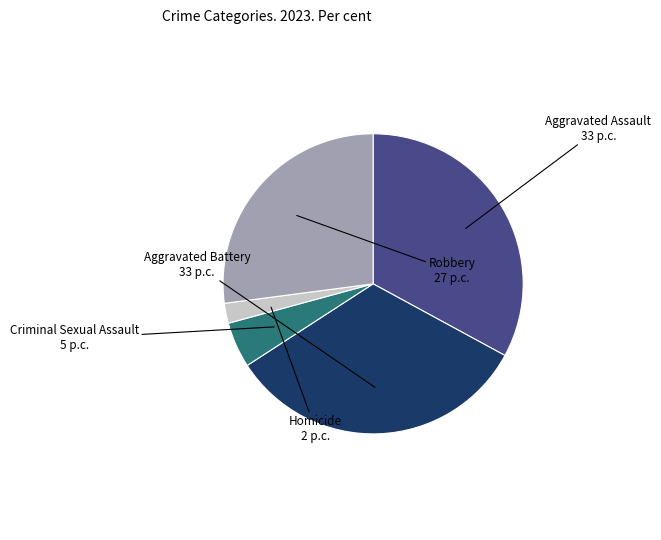

Is the sum of Robbery and Homicide greater than half?

No